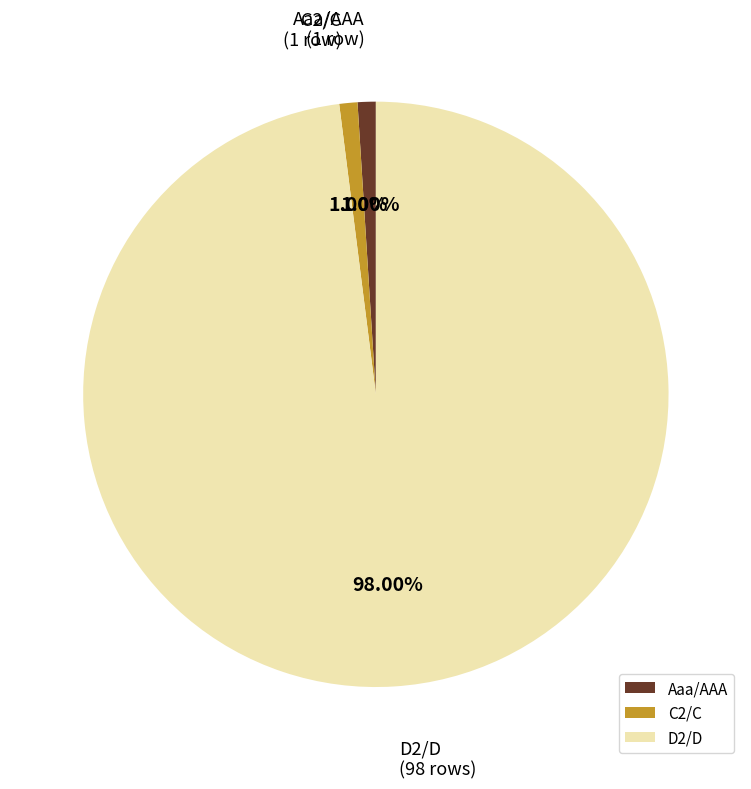

What is the largest slice in the pie chart?

D2/D